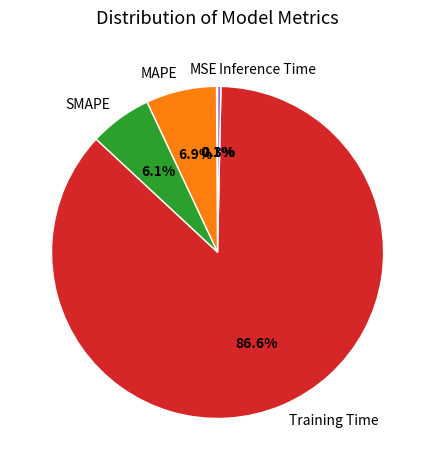

Is there any slice that represents more than half of the pie?

Yes